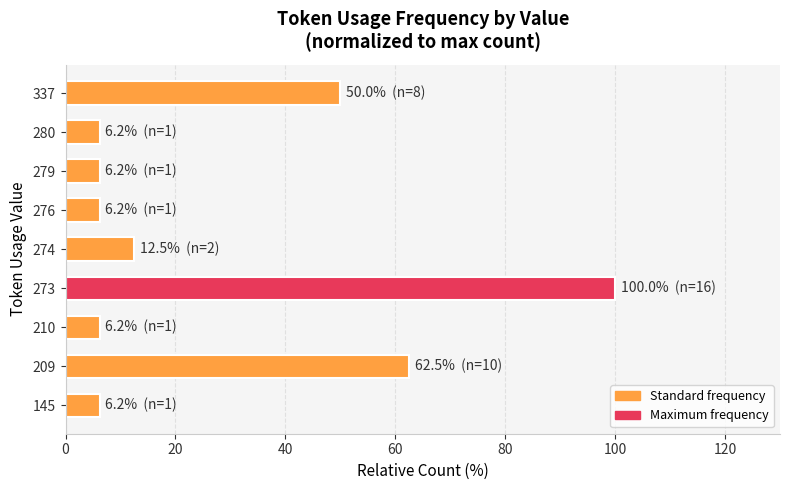

Which label corresponds to the largest value in the chart?

273